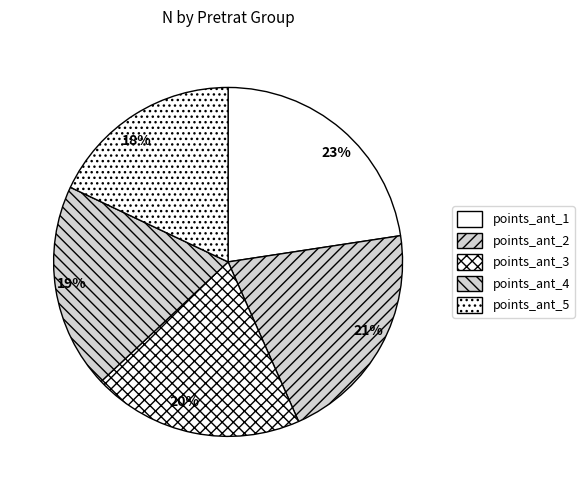

Count the number of slices in the pie.

5